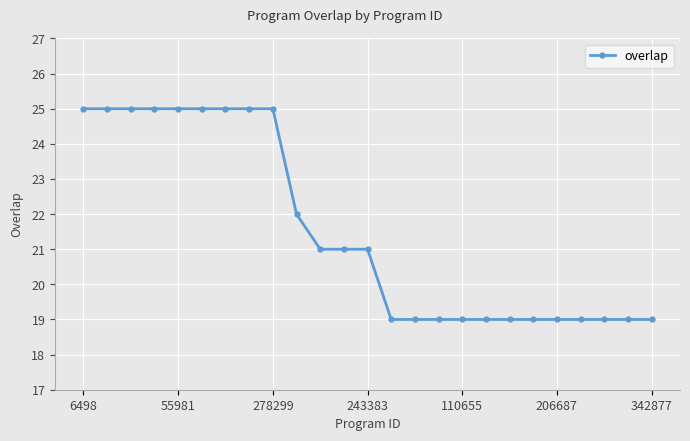

What is the value of the 6th point from the left?

25